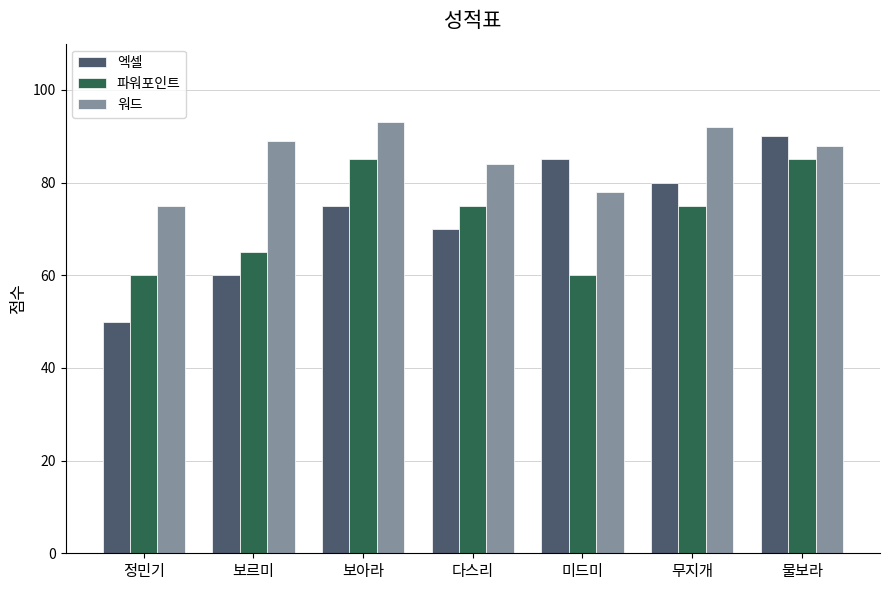

Reading right to left, transcribe all the data shown in this chart.

엑셀: 90	80	85	70	75	60	50
파워포인트: 85	75	60	75	85	65	60
워드: 88	92	78	84	93	89	75